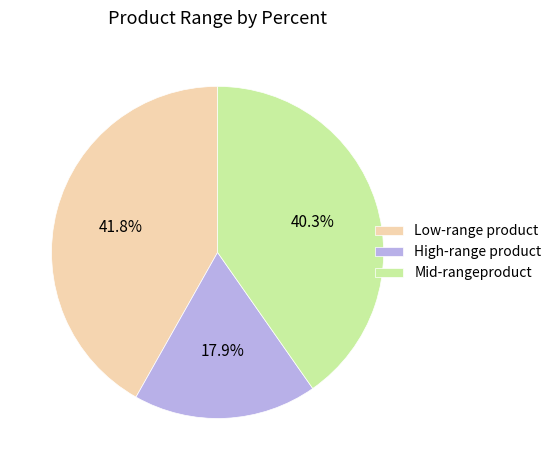

Is the sum of Low-range product and Mid-rangeproduct greater than half?

Yes